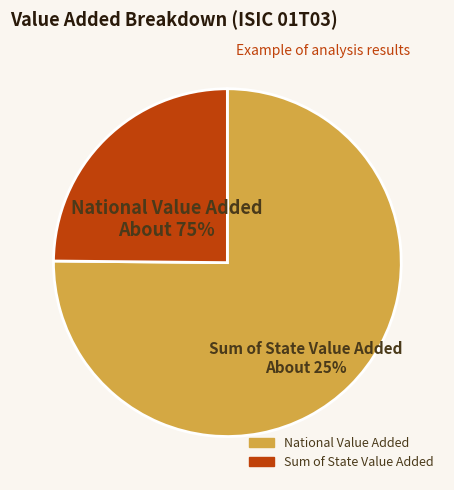

What is the total percentage of National Value Added and Sum of State Value Added?

100.0%